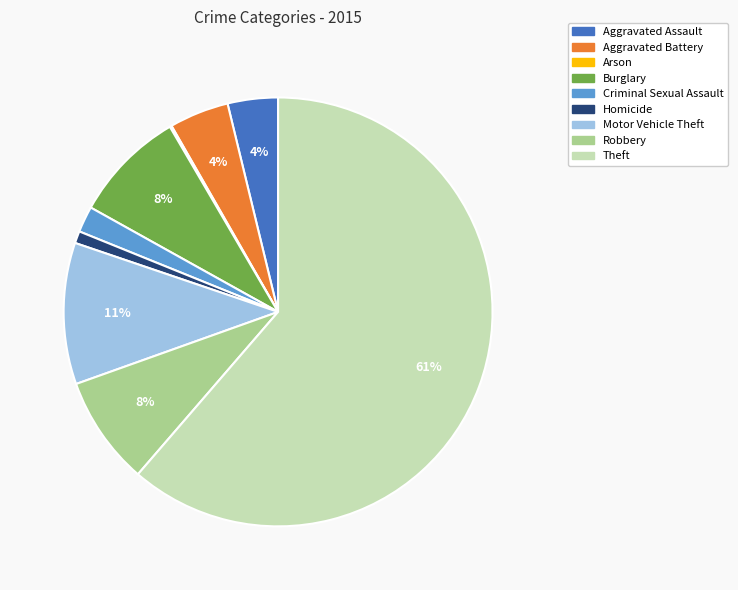

To the nearest percent, what is the average slice percentage?

11%